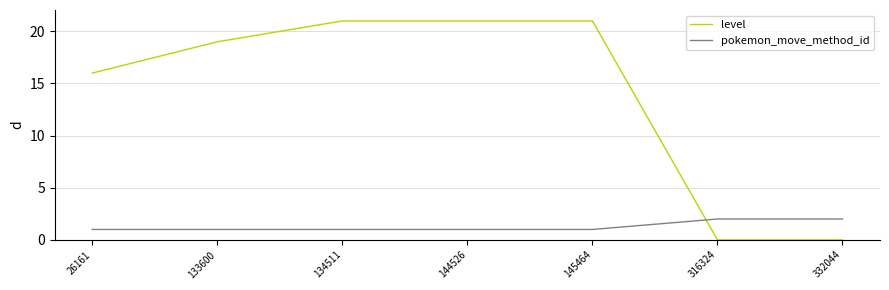

Which series changed the most between 26161 and 133600?

level